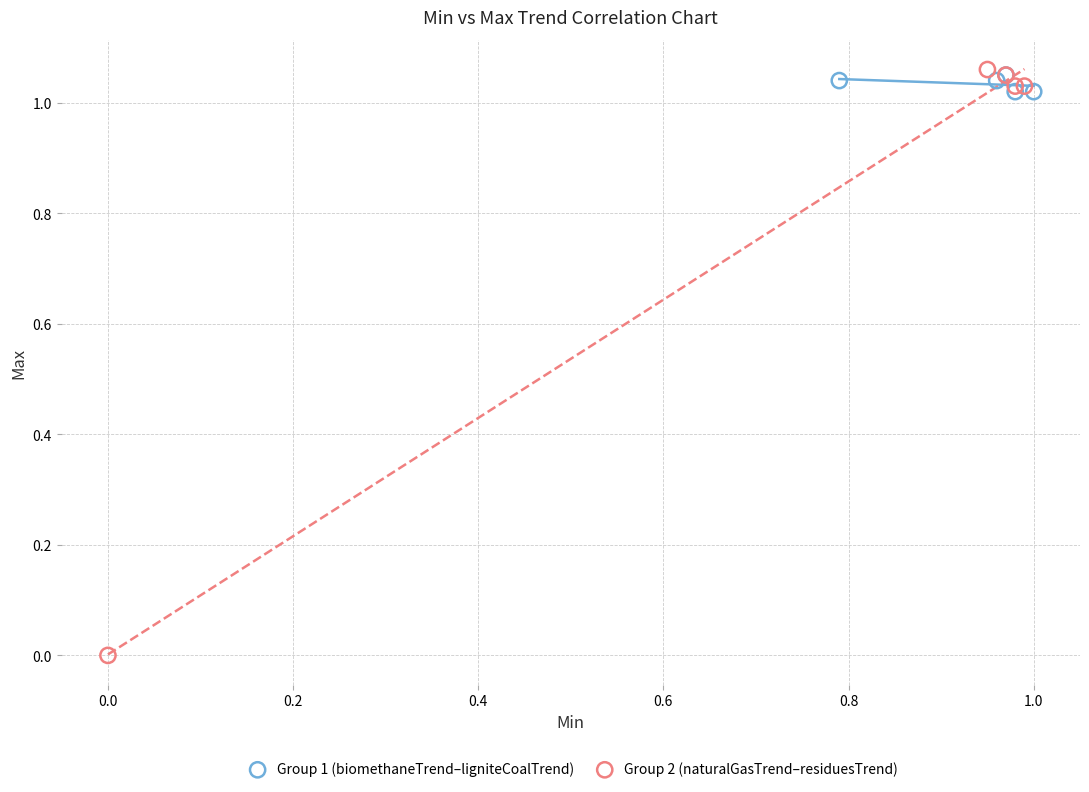

Which series reaches the minimum Y coordinate?

Group 2 (naturalGasTrend–residuesTrend)